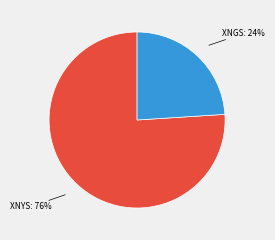

Do XNYS and XNGS together represent more than half of the pie?

Yes